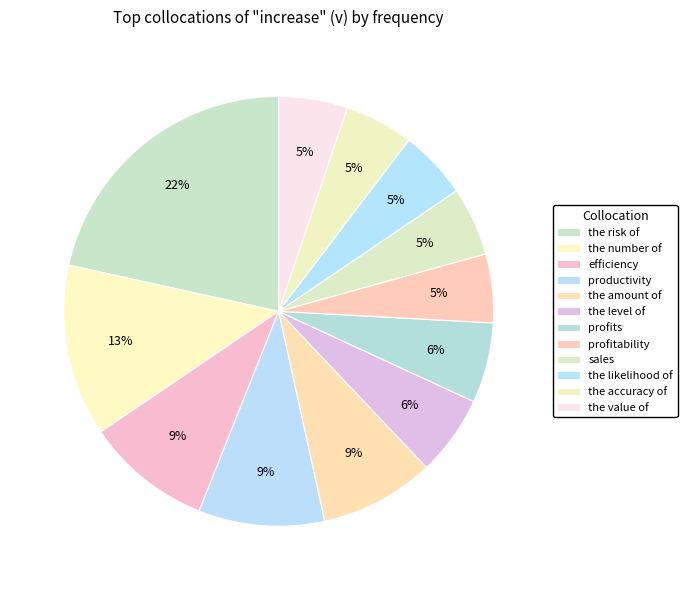

How many slices are in this pie chart?

12